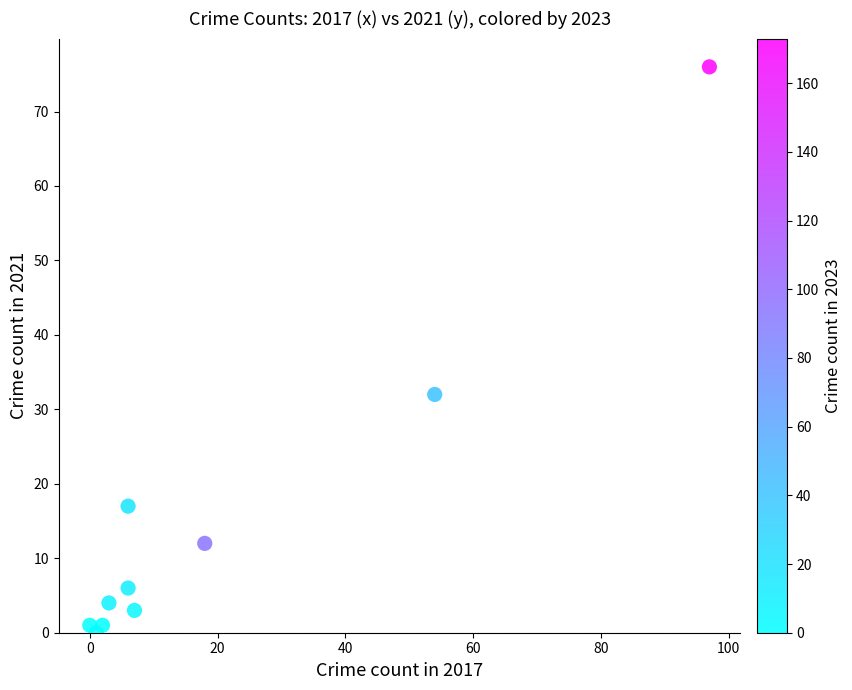

What is the average X value?

19